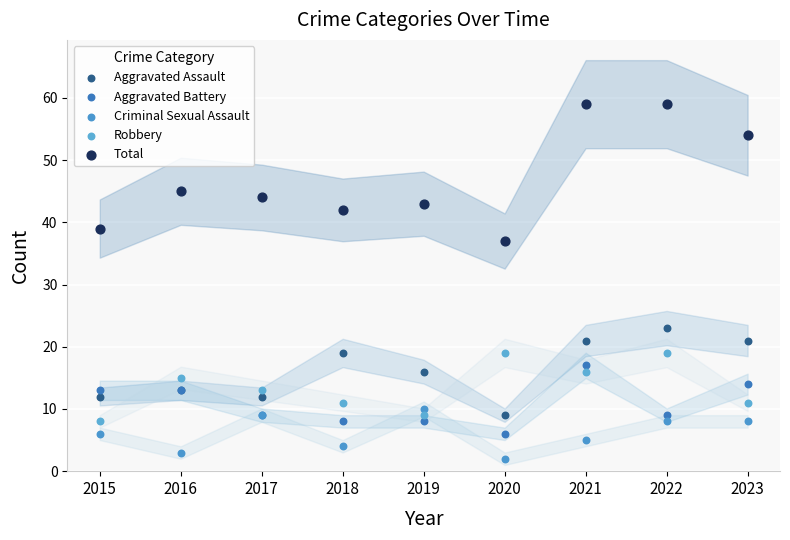

Which series reaches the maximum Y coordinate?

Total